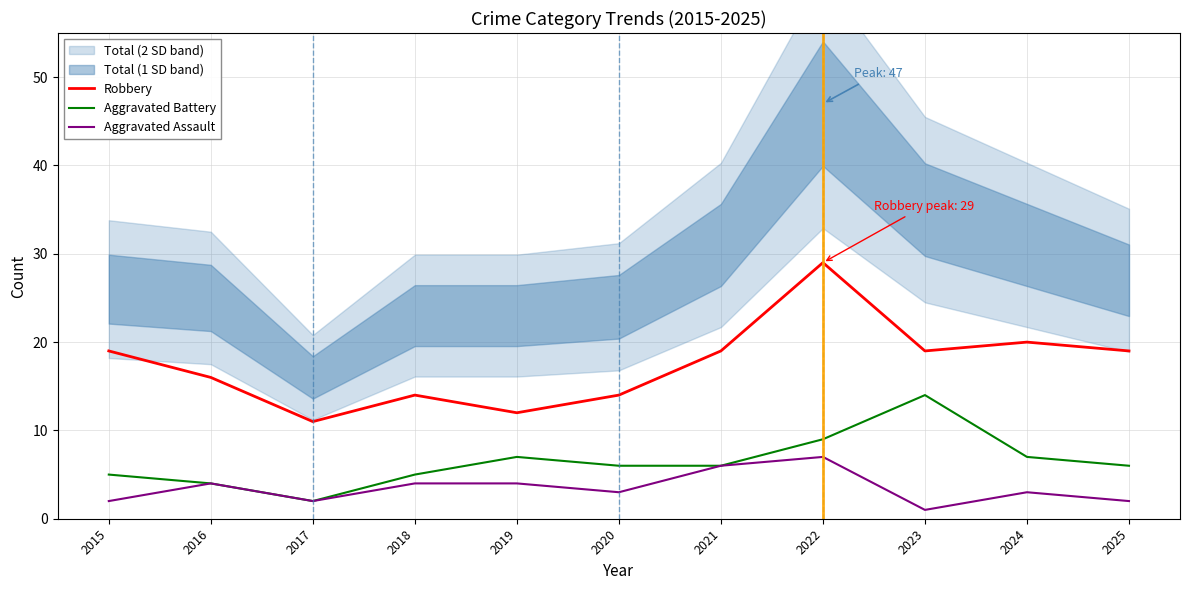

What is the value of the Aggravated Battery point at the 8th from the left?

9